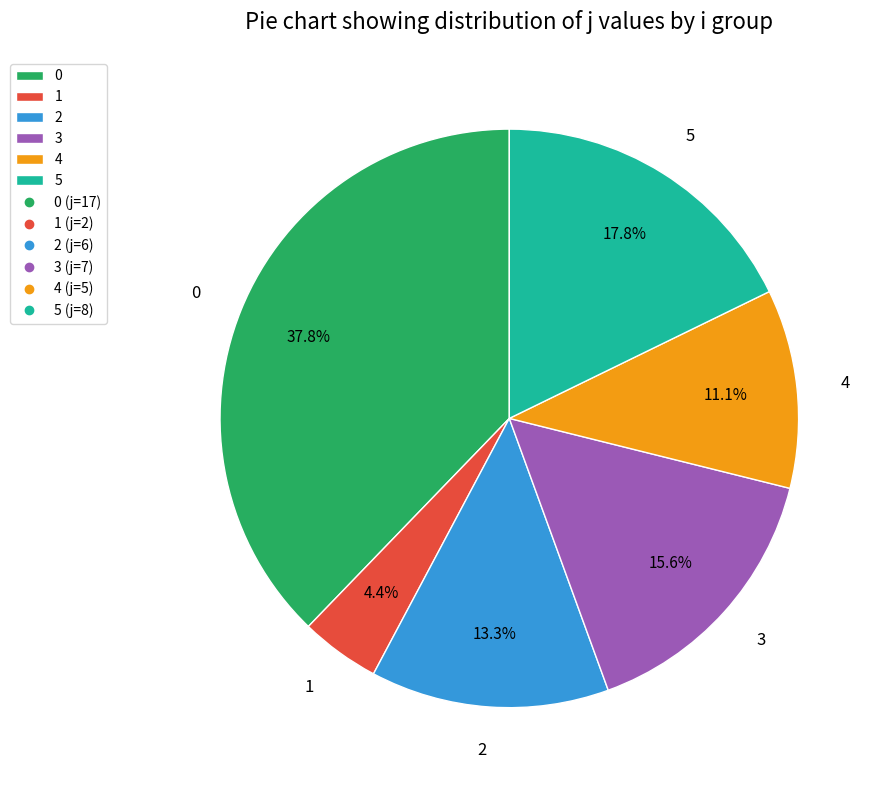

To the nearest percent, what is the combined percentage of 1 and 4?

16%